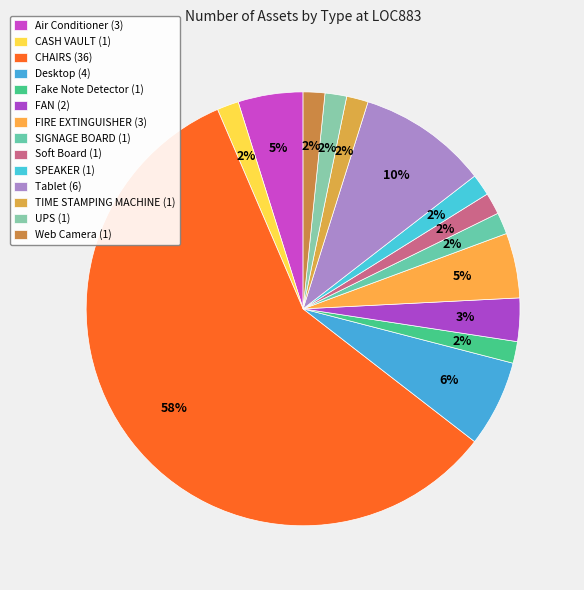

How many segments does this pie chart have?

14